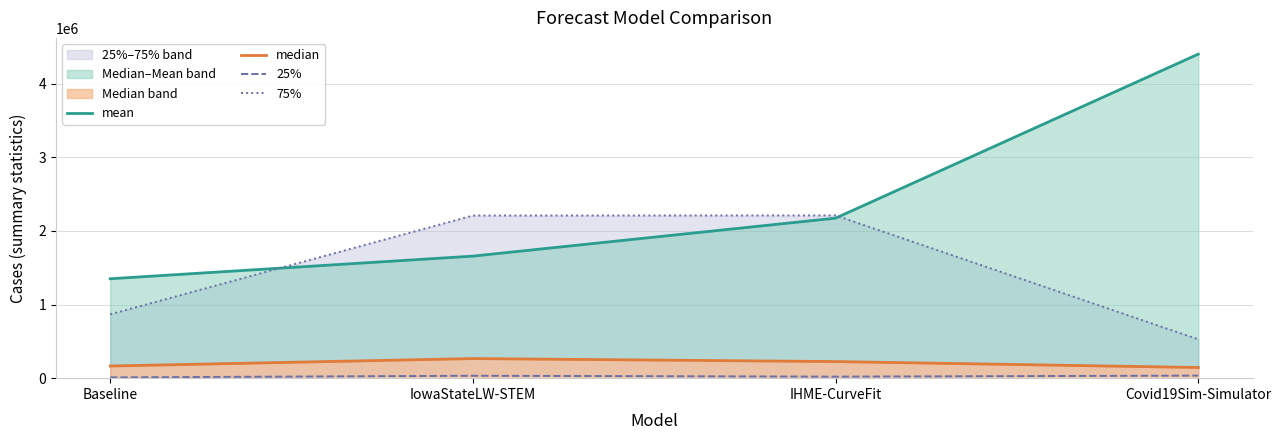

Where does the median series first go above 225615?

IowaStateLW-STEM